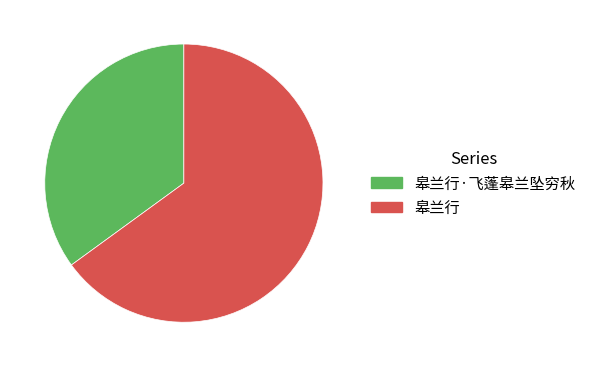

Rank the categories by value from lowest to highest.

皋兰行·飞蓬皋兰坠穷秋, 皋兰行